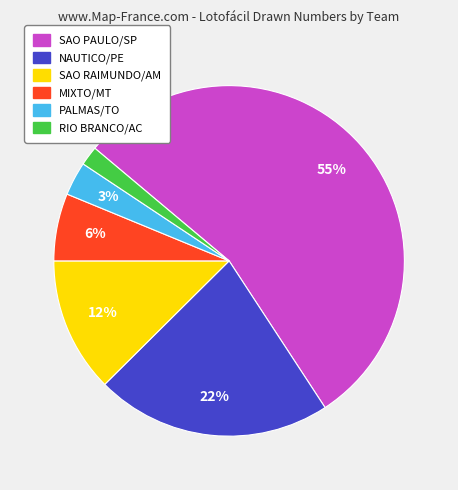

What percentage is the NAUTICO/PE slice, to the nearest percent?

22%